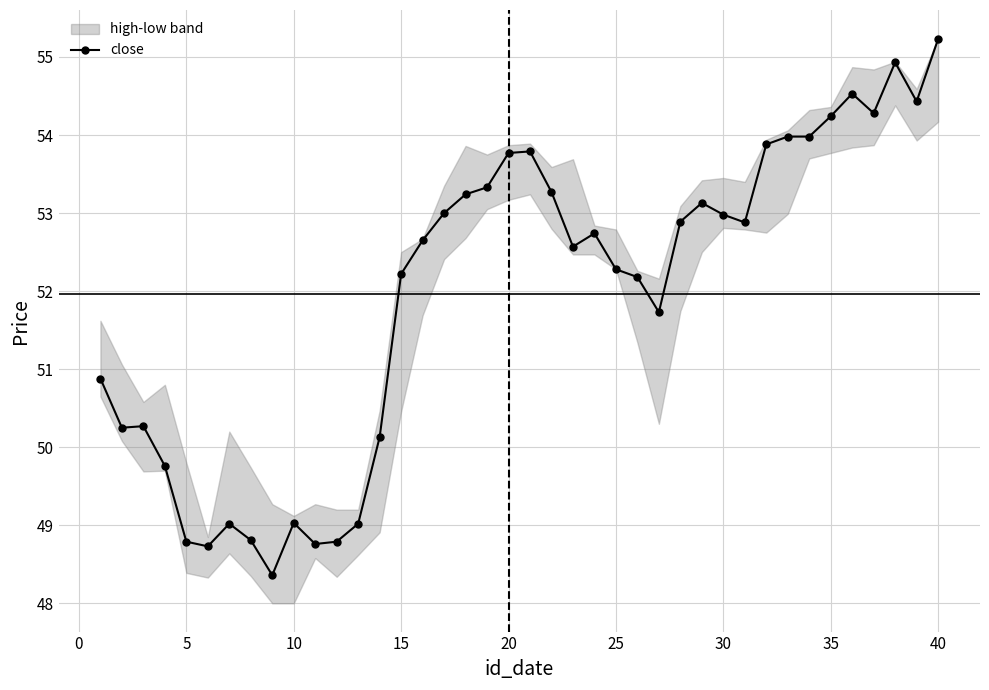

True or false: close has a value of 53.8 at 20.

True